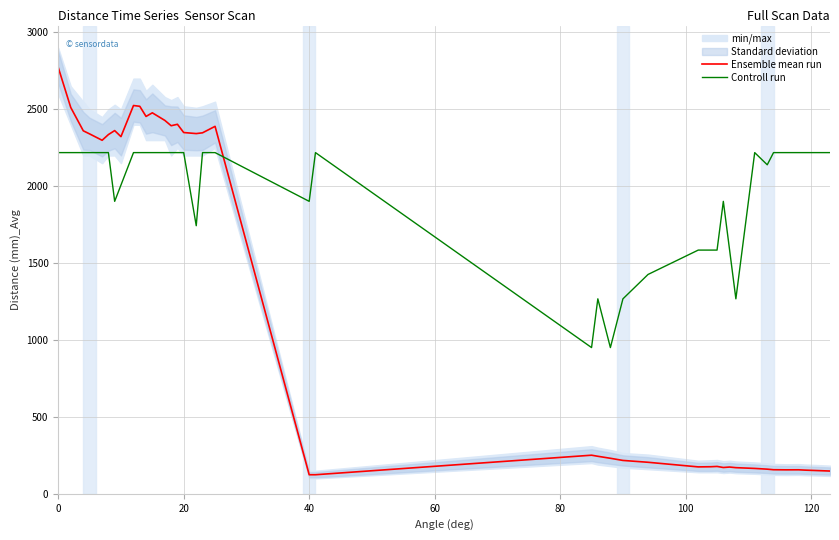

Rank the series by their maximum value, from highest to lowest.

Ensemble mean run, Controll run